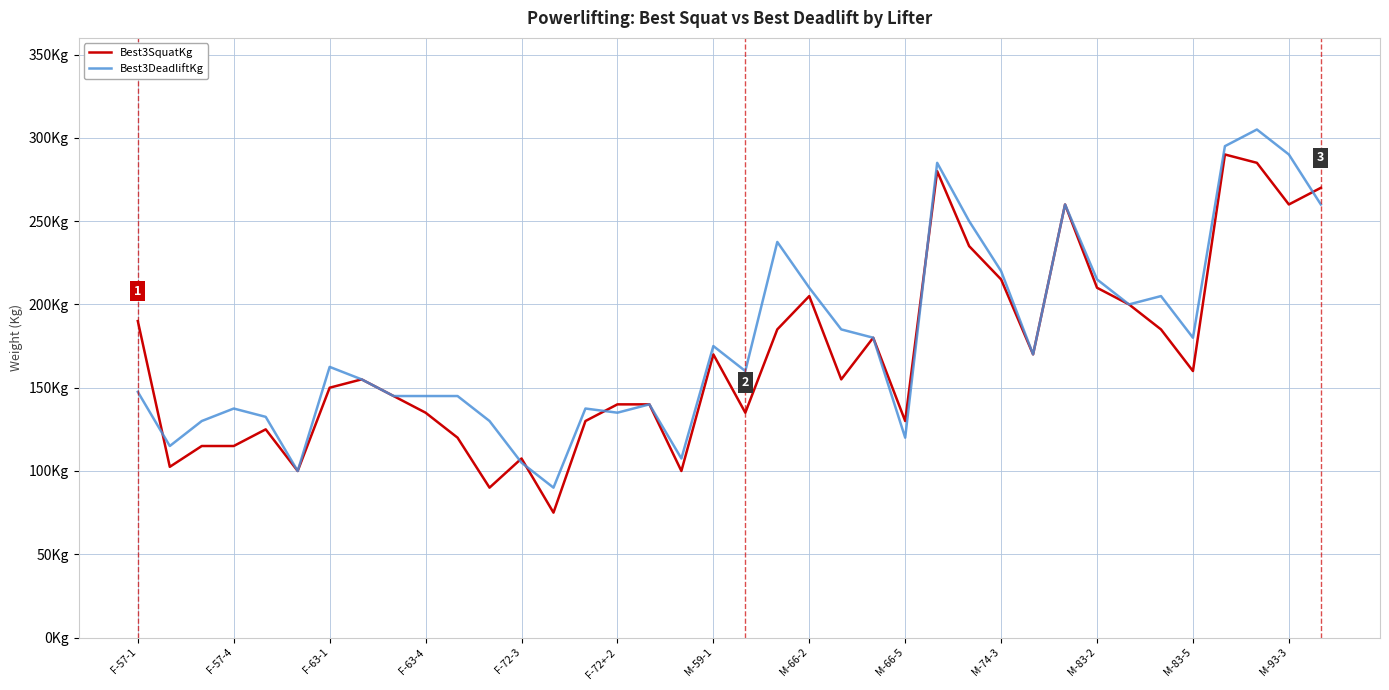

Does the chart have visible grid lines?

Yes